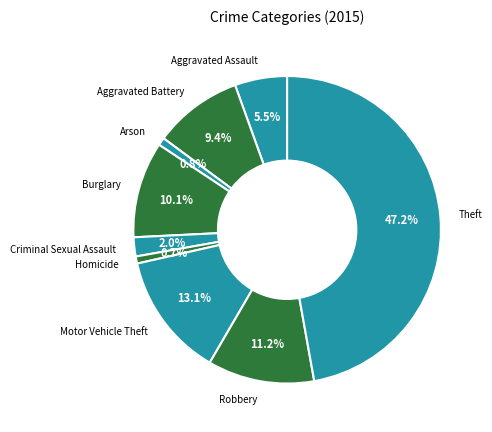

Does any single category account for the majority?

No